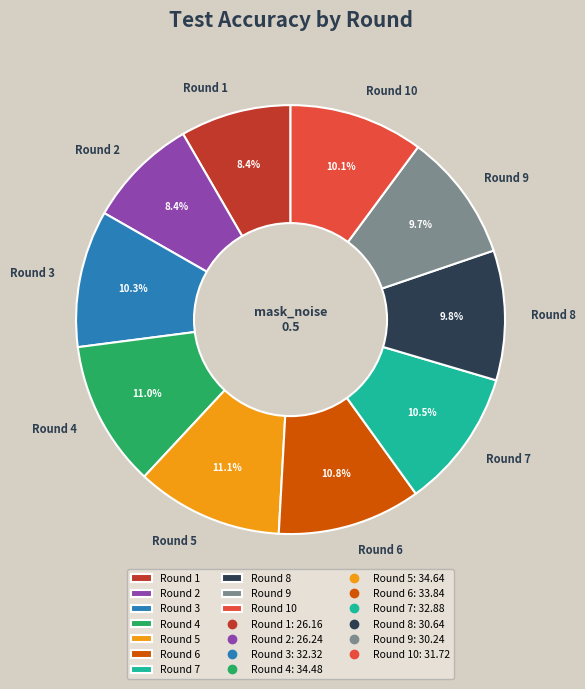

Combined, do Round 8 and Round 6 account for over 50%?

No